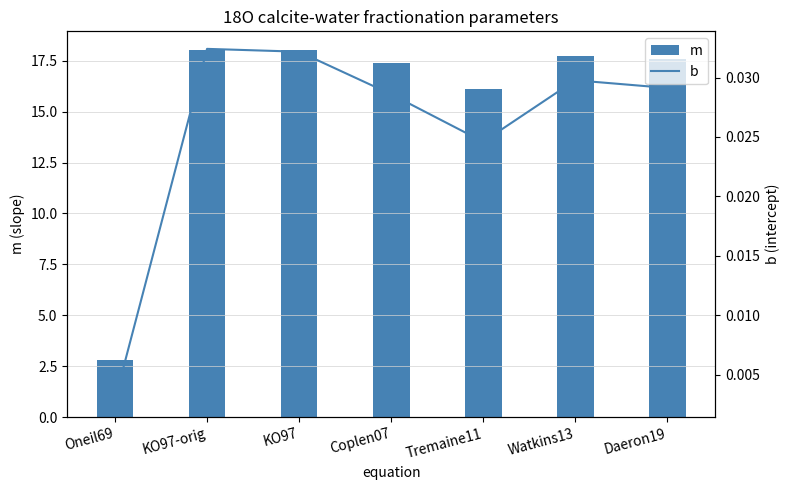

At how many categories does at least one series exceed 15?

6